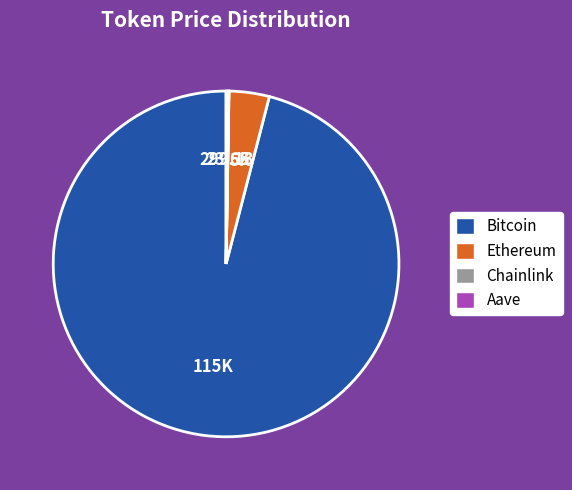

Which category has the biggest portion of the pie?

Bitcoin